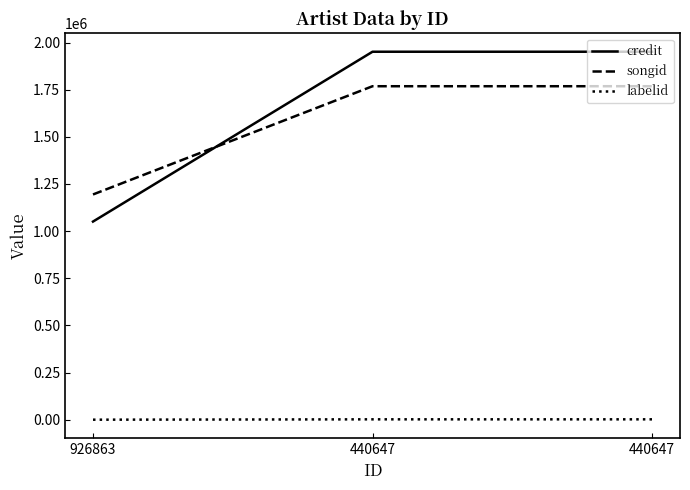

Reading right to left, transcribe all the data shown in this chart.

credit: 1951272	1951272	1050593
songid: 1768319	1768319	1194327
labelid: 1884	1884	-1